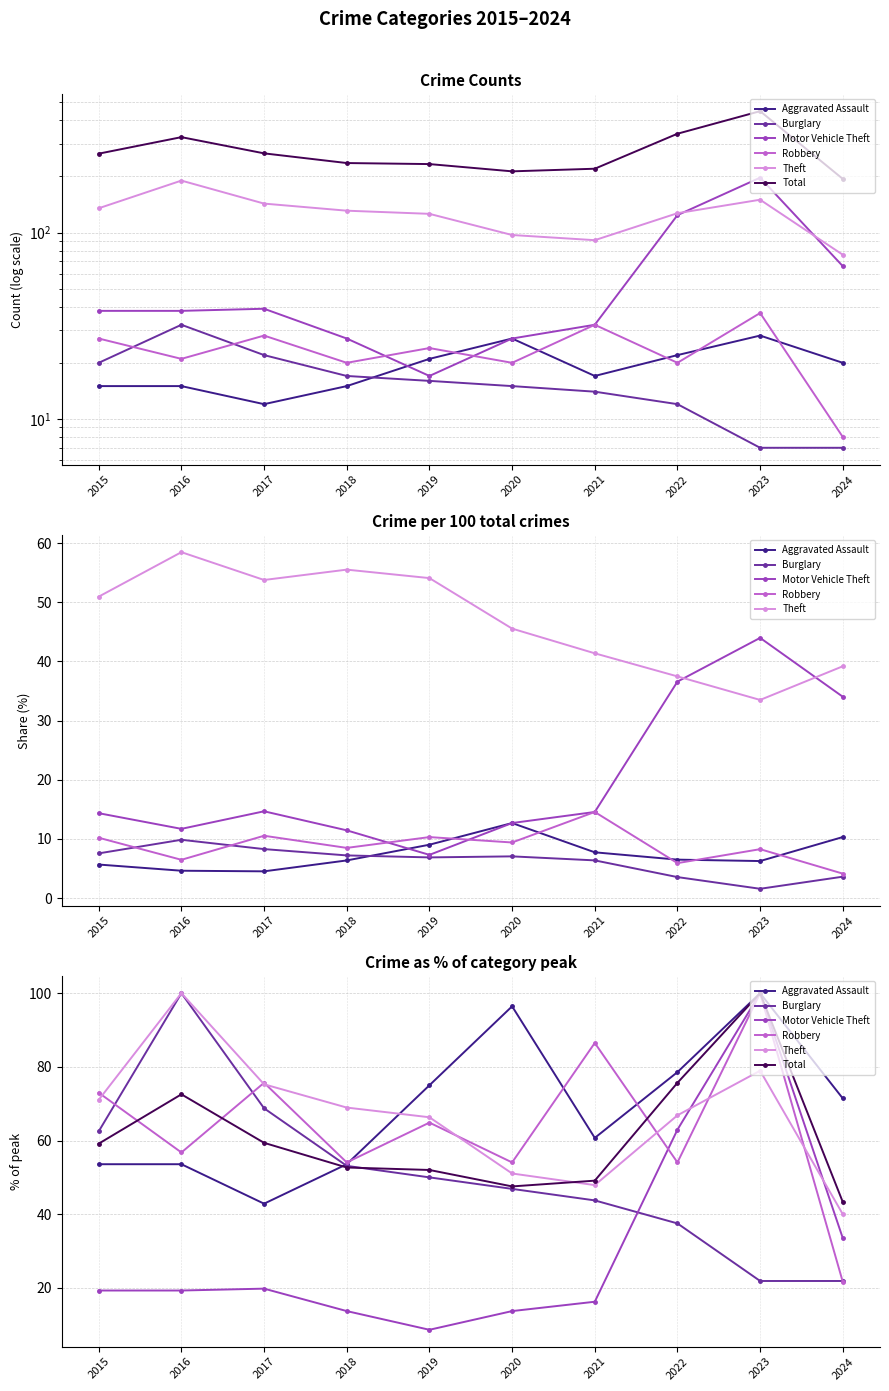

At which label is Theft closest to 70?

2015